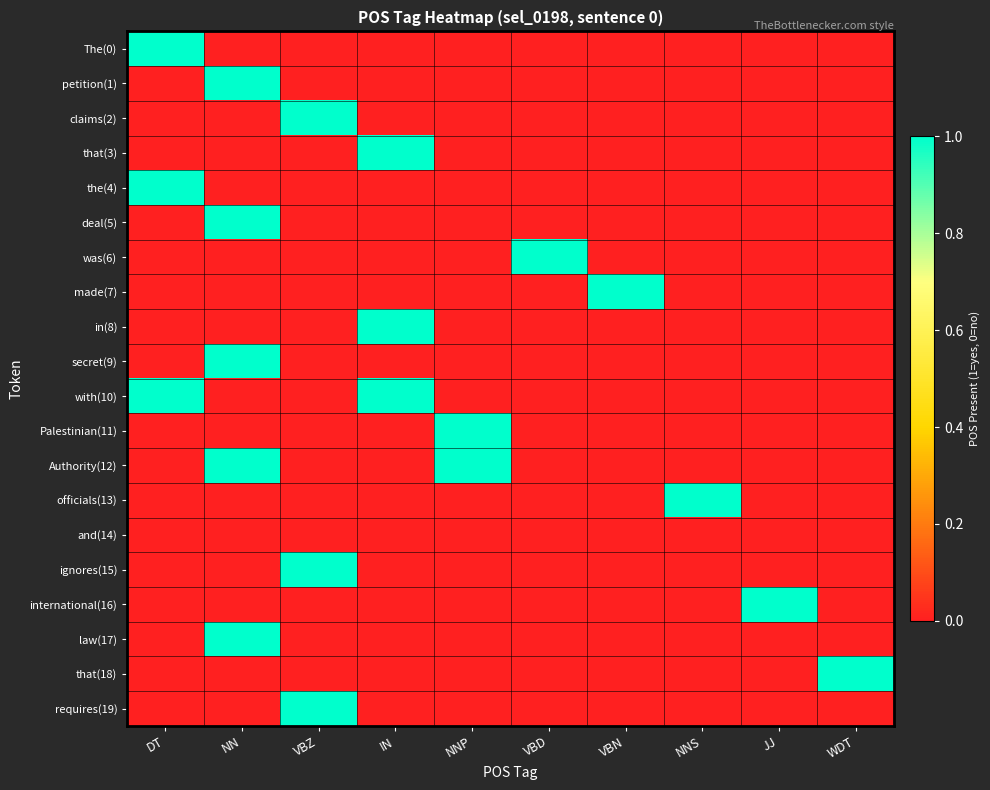

Which label corresponds to the largest value in the chart?

DT